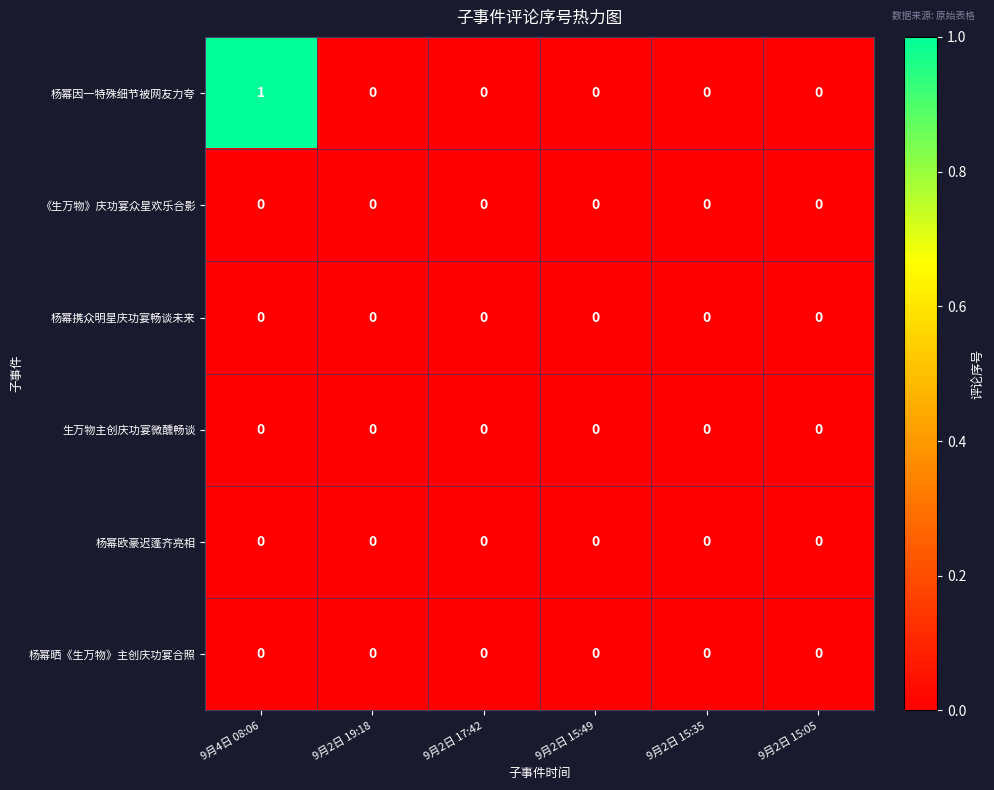

Which series has the largest total across all categories?

杨幂因一特殊细节被网友力夸